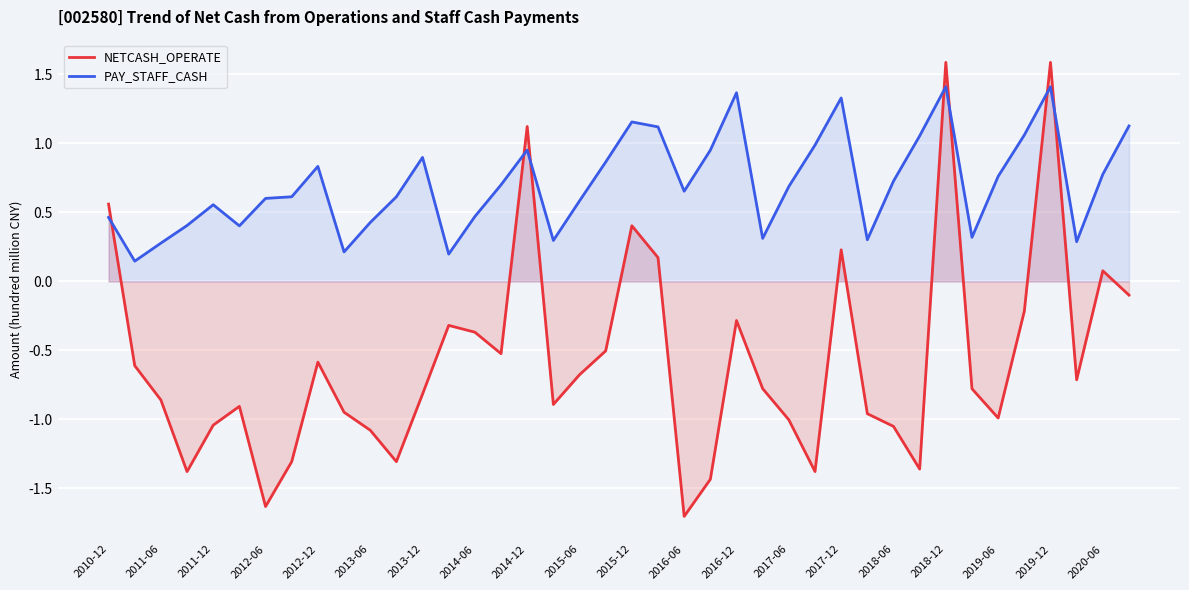

True or false: PAY_STAFF_CASH and NETCASH_OPERATE intersect in this chart.

True